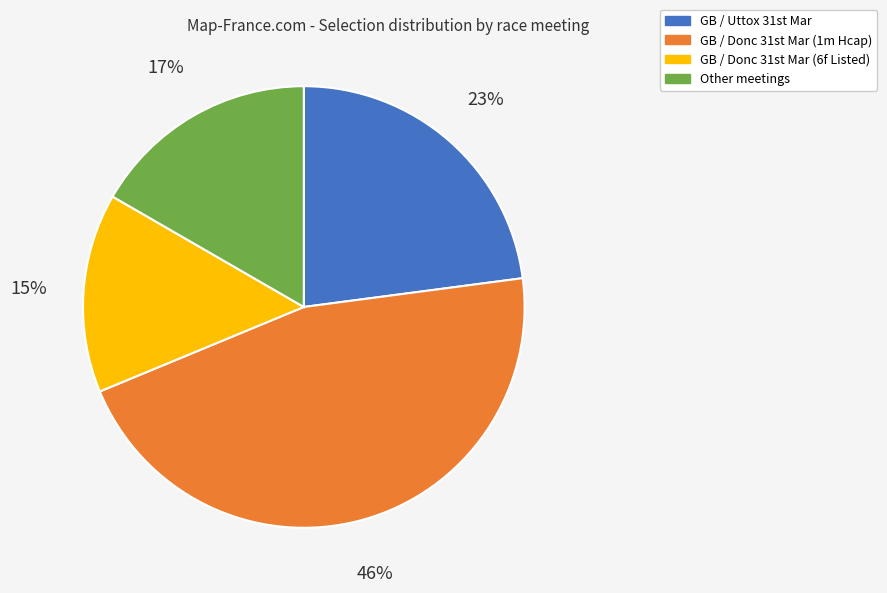

How many segments does this pie chart have?

4